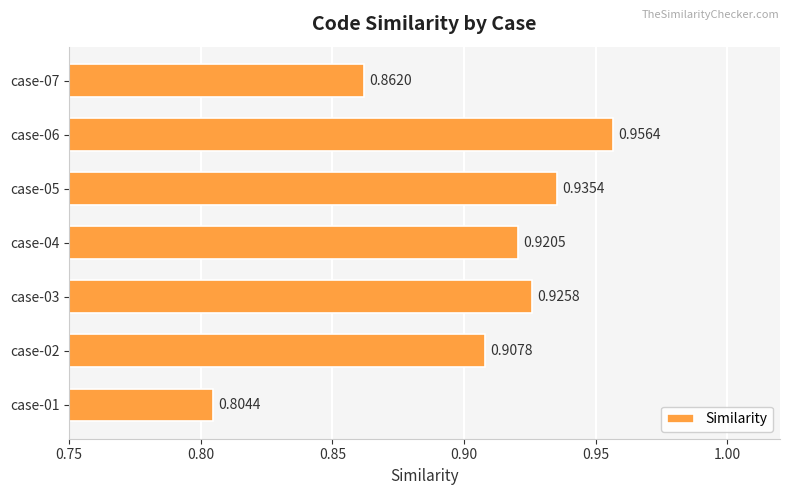

Rank the categories by value from highest to lowest.

case-06, case-05, case-03, case-04, case-02, case-07, case-01